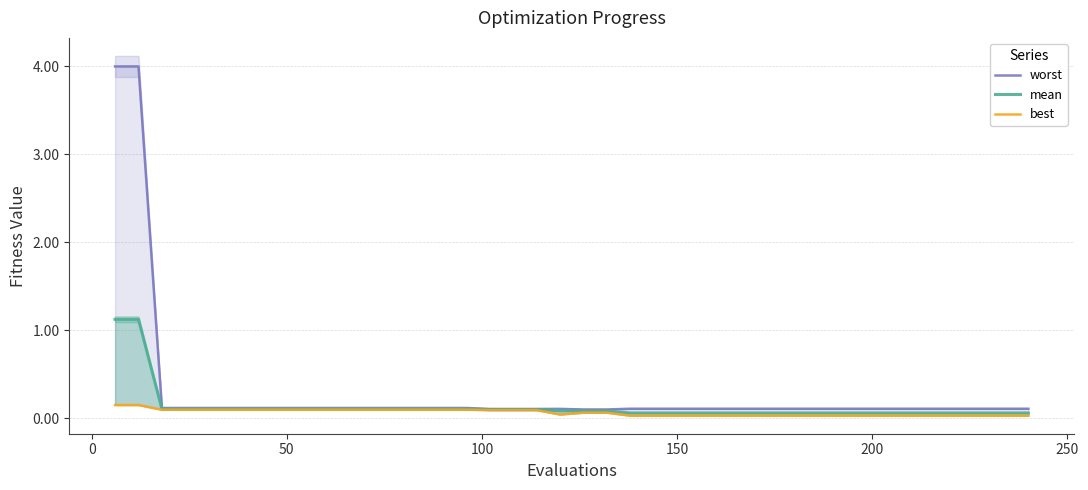

Does the chart display data point markers on the line(s)?

No